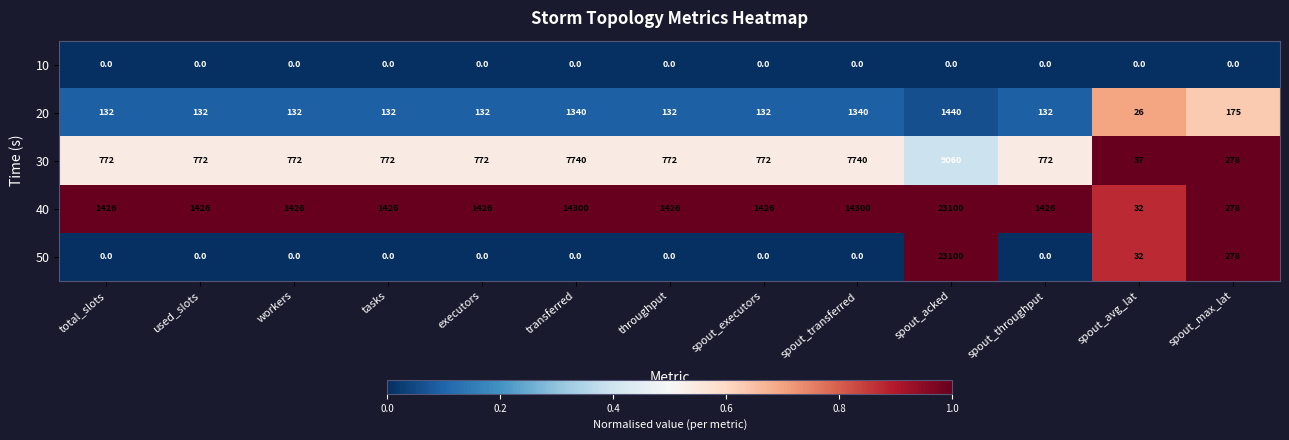

What is the average value of the 50 series?

1801